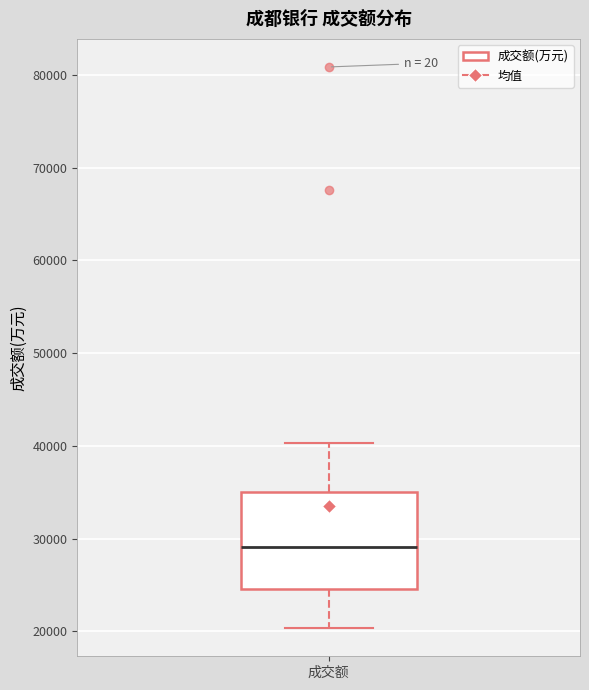

Read this box plot against the y-axis: the position of the median line, the range covered by the box, and the ends of both whiskers. The values are not printed on the chart, so give them approximately, as read against the axis.

median 29000, box 25000 to 35000, whiskers 20000 to 40000